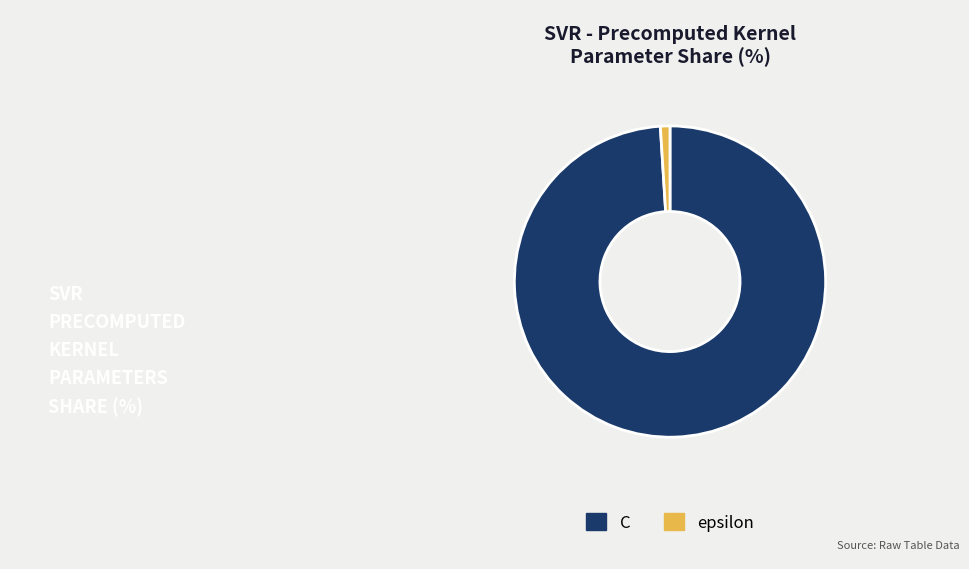

Count the number of slices in the pie.

2